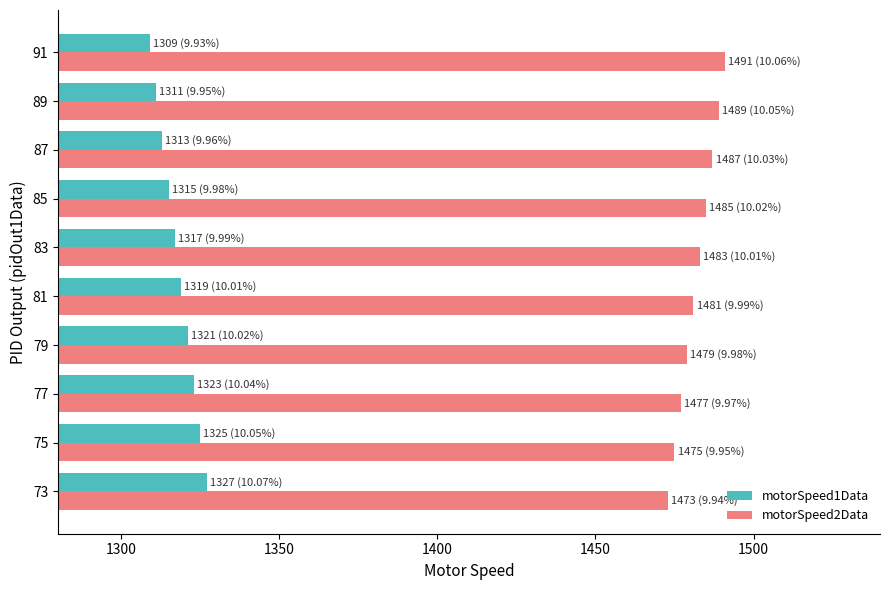

At 77, list the series in order from smallest to largest.

motorSpeed1Data, motorSpeed2Data